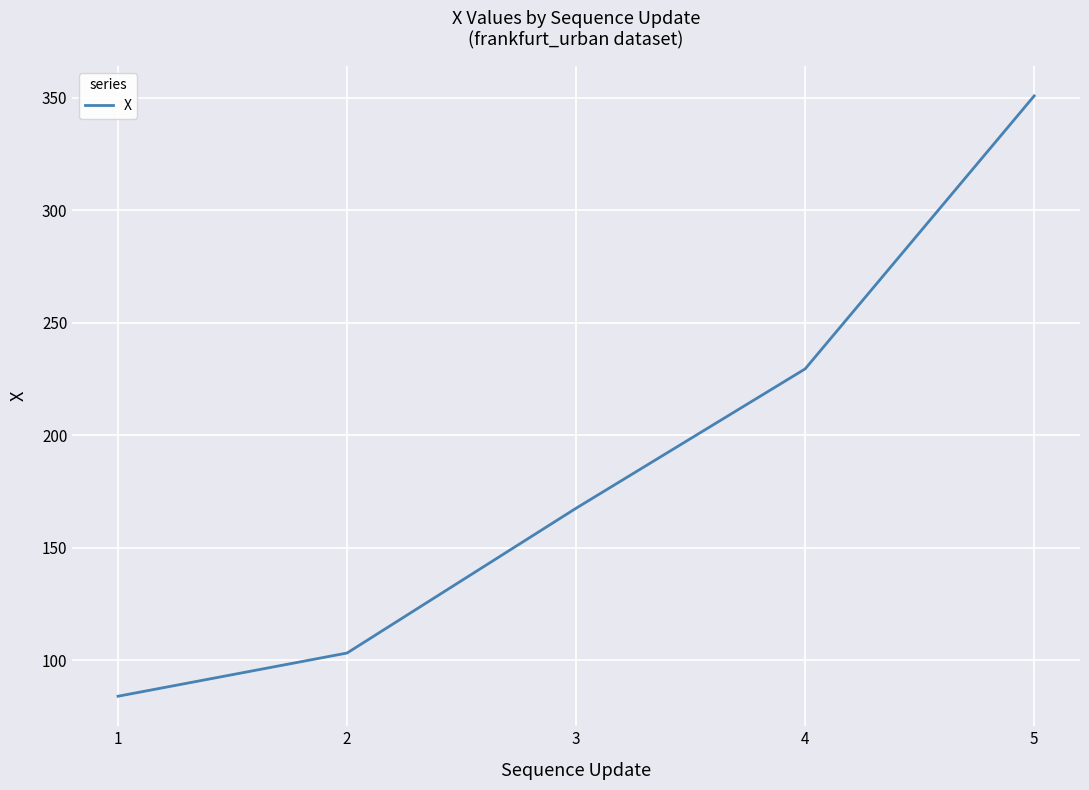

Count the number of data series in this chart.

1